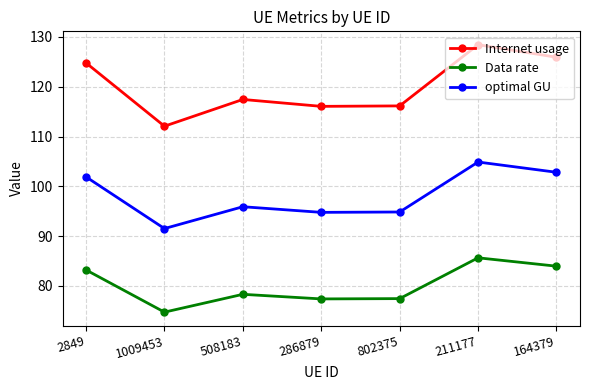

What is the label of the 3rd point from the right?

802375